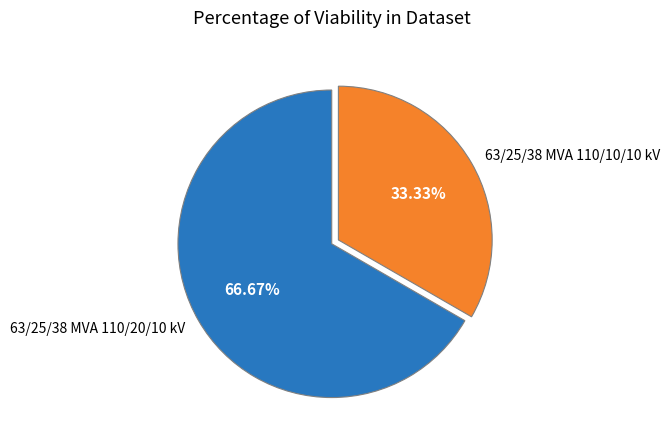

What percentage is the 63/25/38 MVA 110/20/10 kV slice, to the nearest percent?

67%